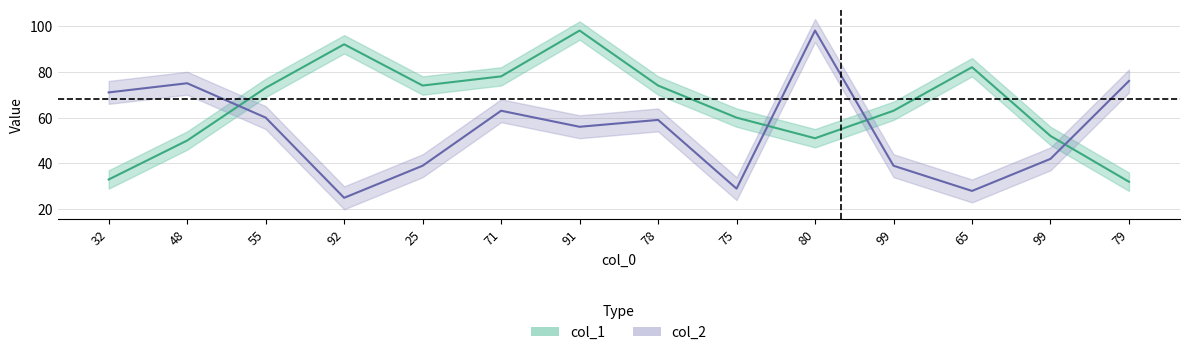

Read the col_1 value at 99, to the nearest 10.

60